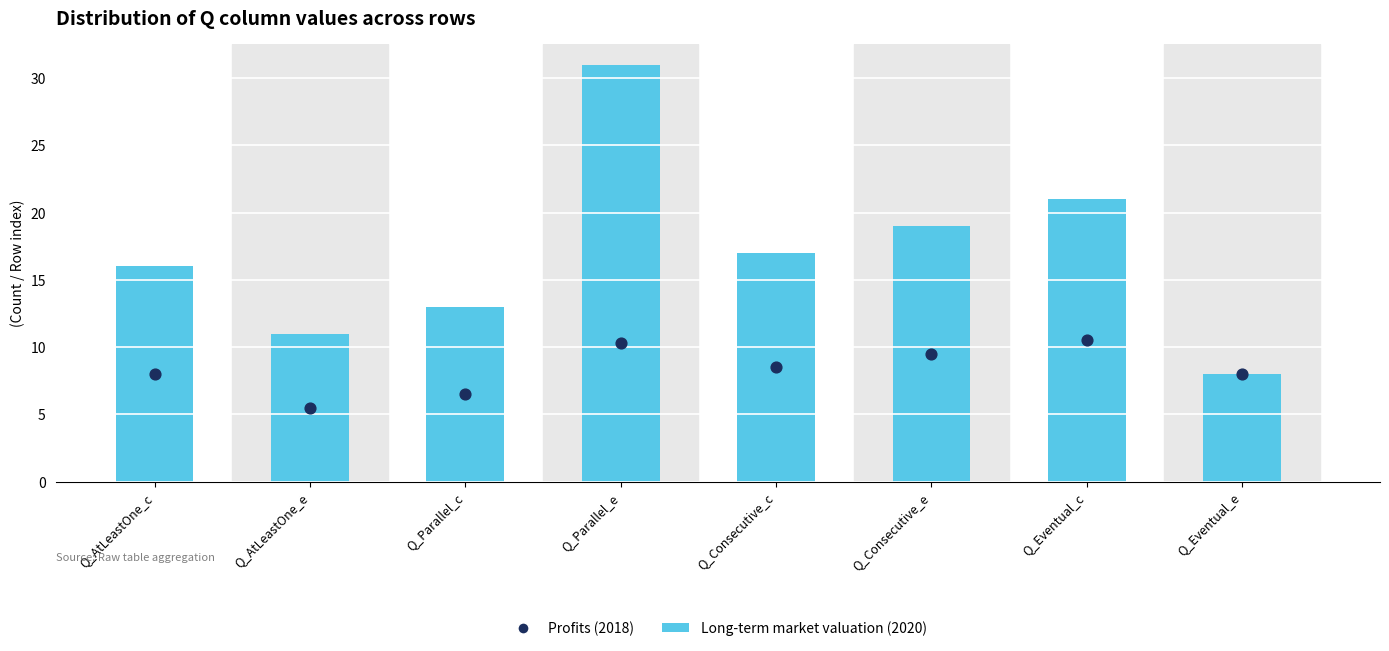

At how many categories does at least one series exceed 20?

2